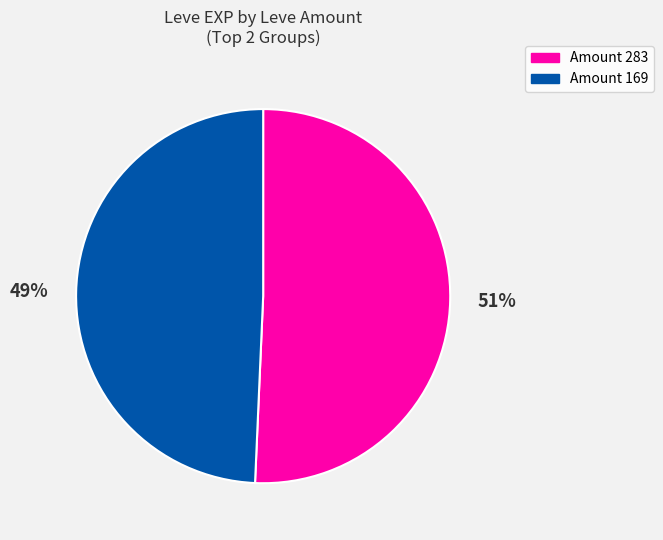

Does any single category account for the majority?

Yes